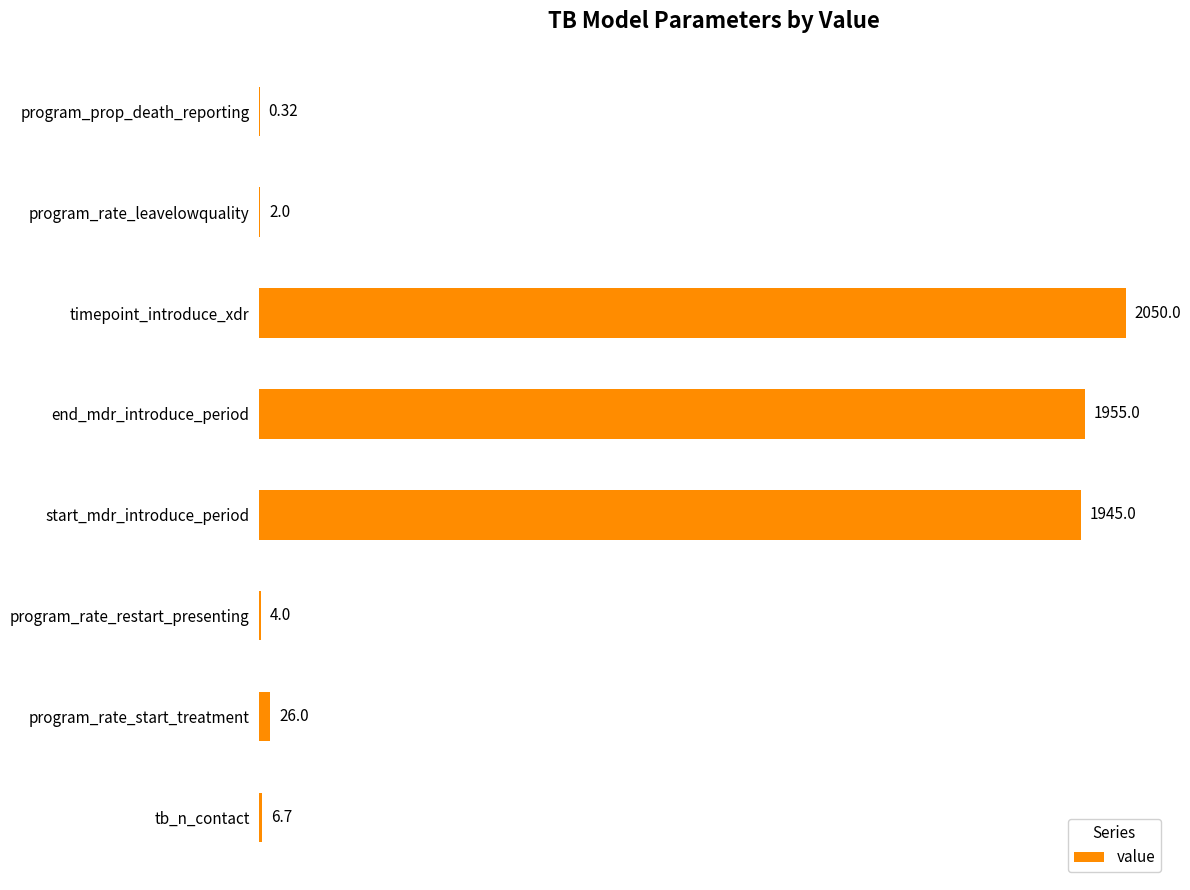

Which label corresponds to the largest value in the chart?

timepoint_introduce_xdr